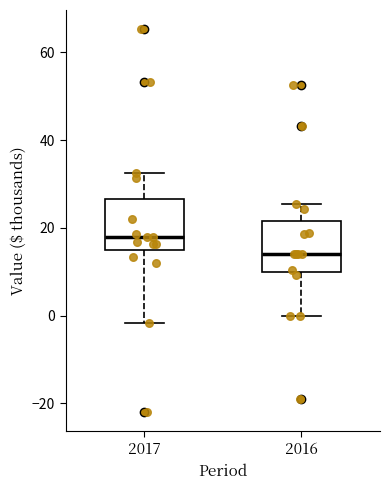

Reading left to right, transcribe this box plot: for each box, give where its median line is, the range the box spans, and where its two whiskers end, as read against the y-axis. The values are not printed on the chart, so give them approximately, as read against the axis.

2017: median 18, box 14 to 26, whiskers -2 to 32
2016: median 14, box 10 to 22, whiskers 0 to 26